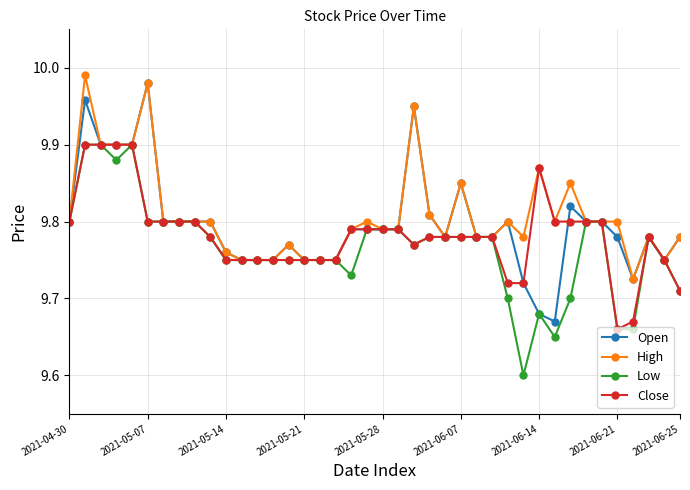

Rank the series by their average value, from lowest to highest.

Low, Close, Open, High